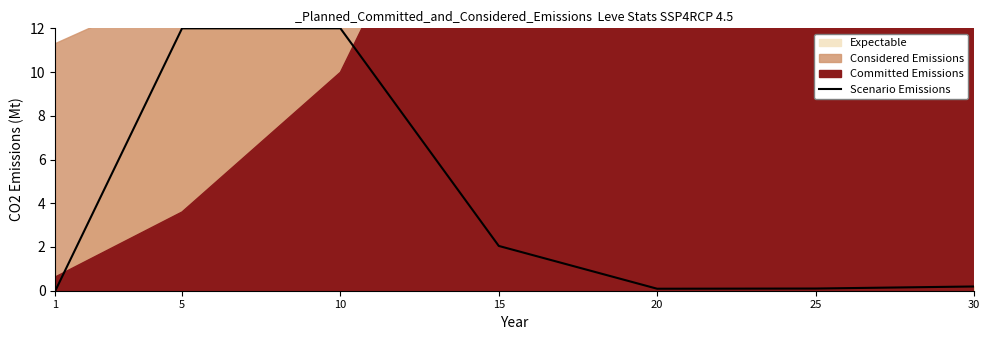

Is it true that the value at 10 is 12.0?

True